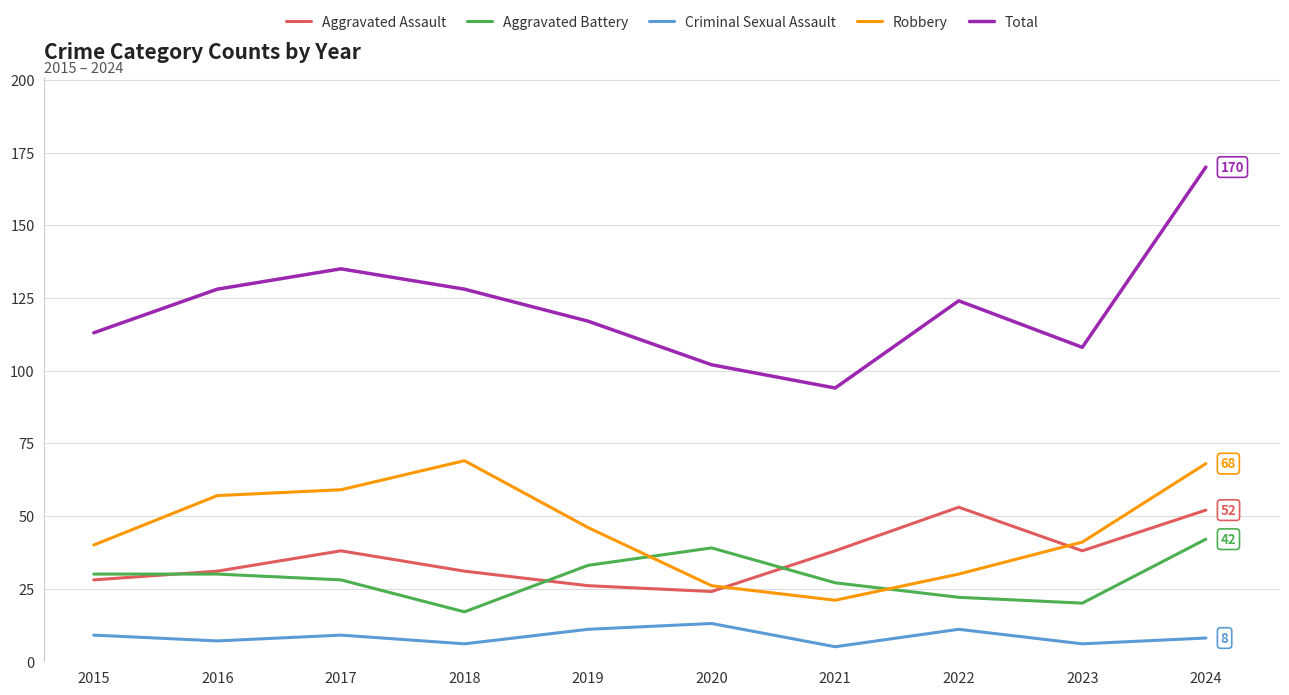

How many series are shown in this chart?

5